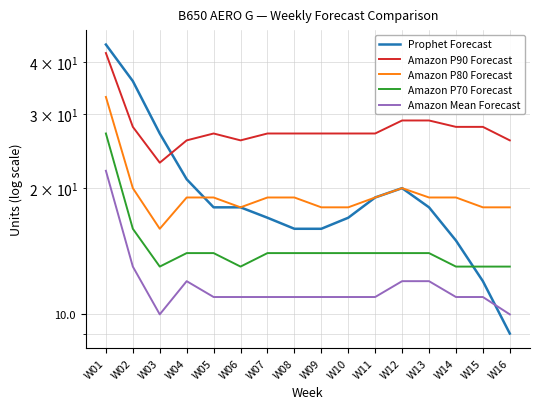

Which category has the highest value across all series?

W01